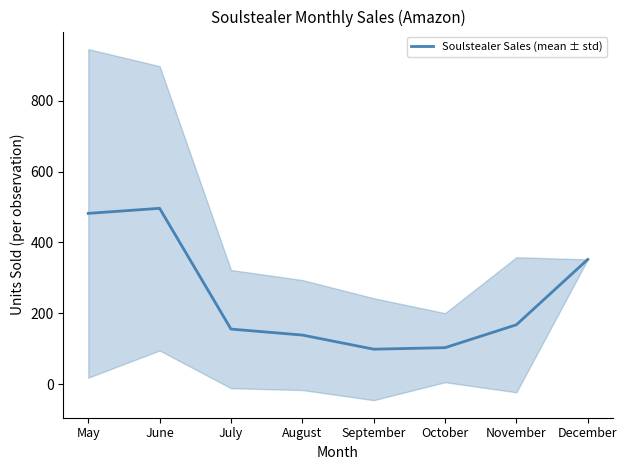

What is the value of the 3rd point from the left?

155.4